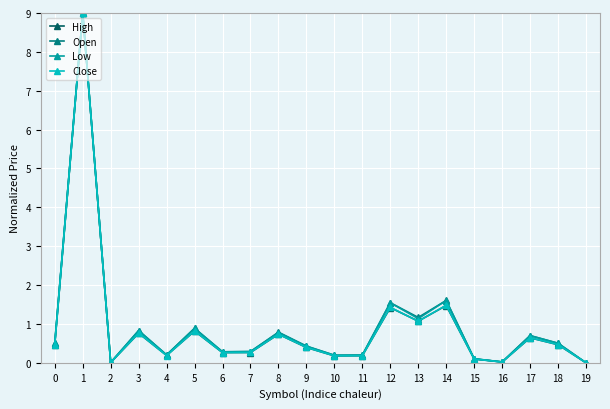

What is the maximum value for Low?

9.0